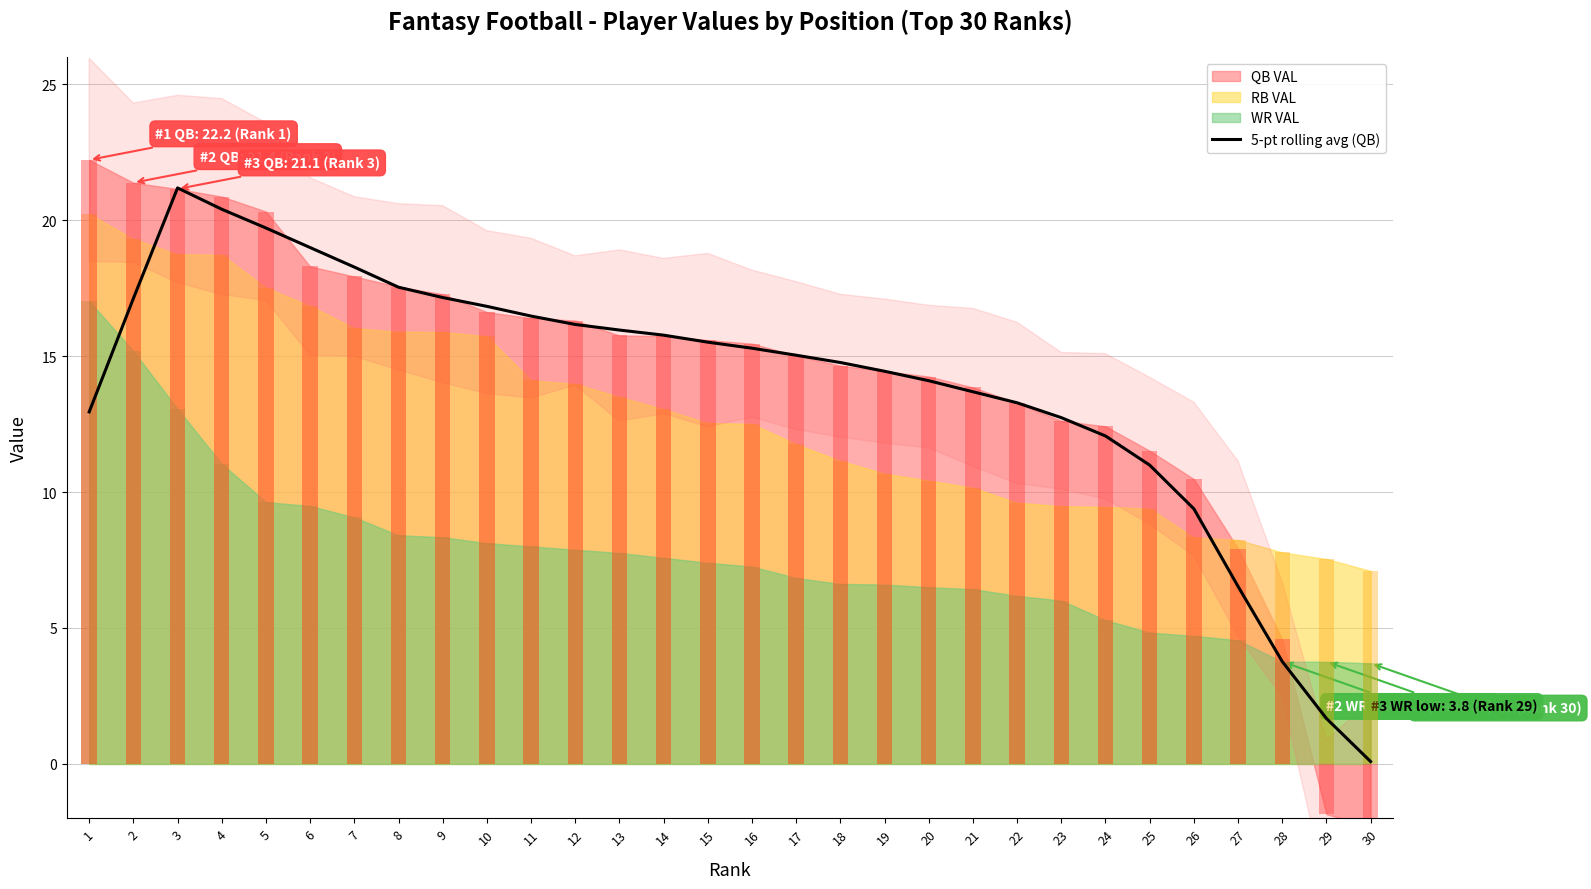

Is it true that the value at 18 is 14.8?

True